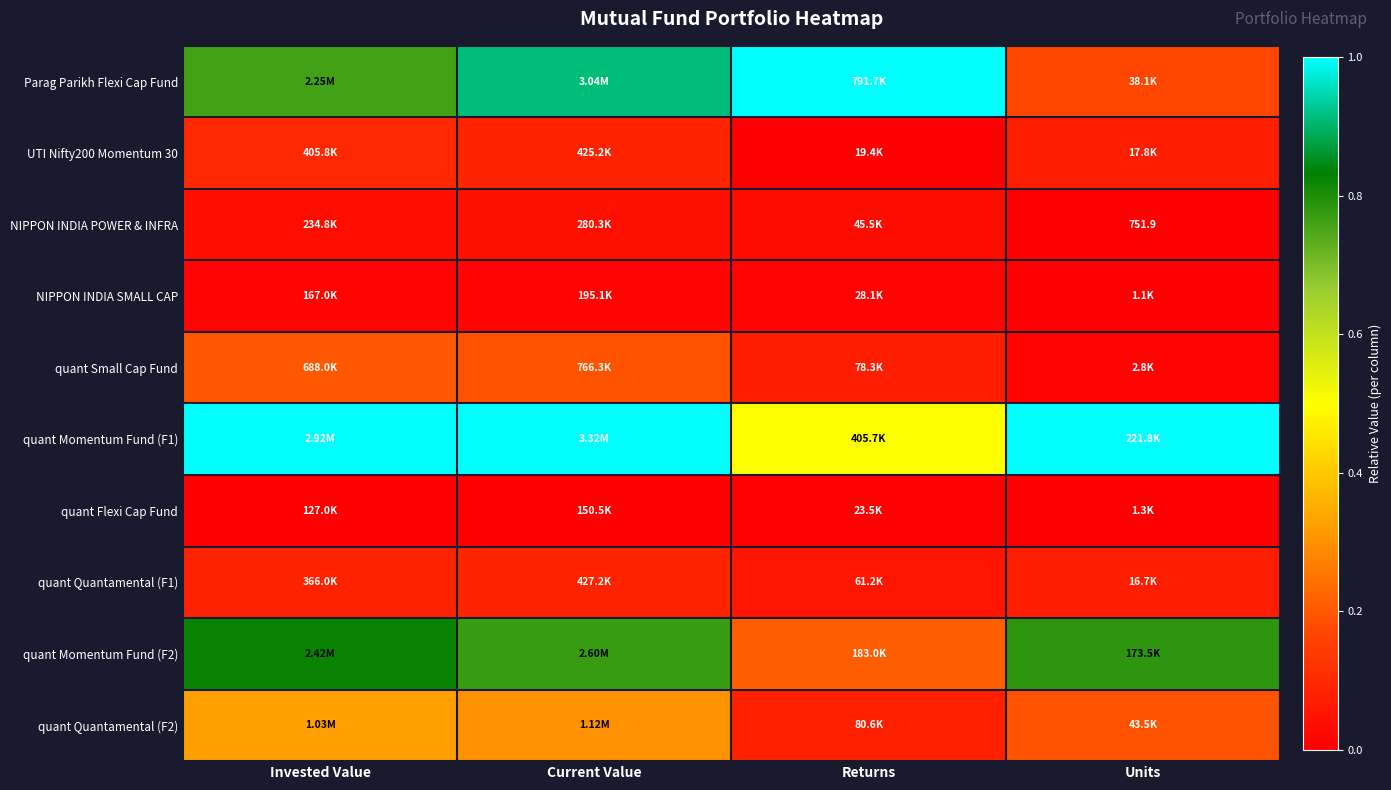

List the labels in order of quant Momentum Fund (F2) value, largest first.

Invested Value, Units, Current Value, Returns